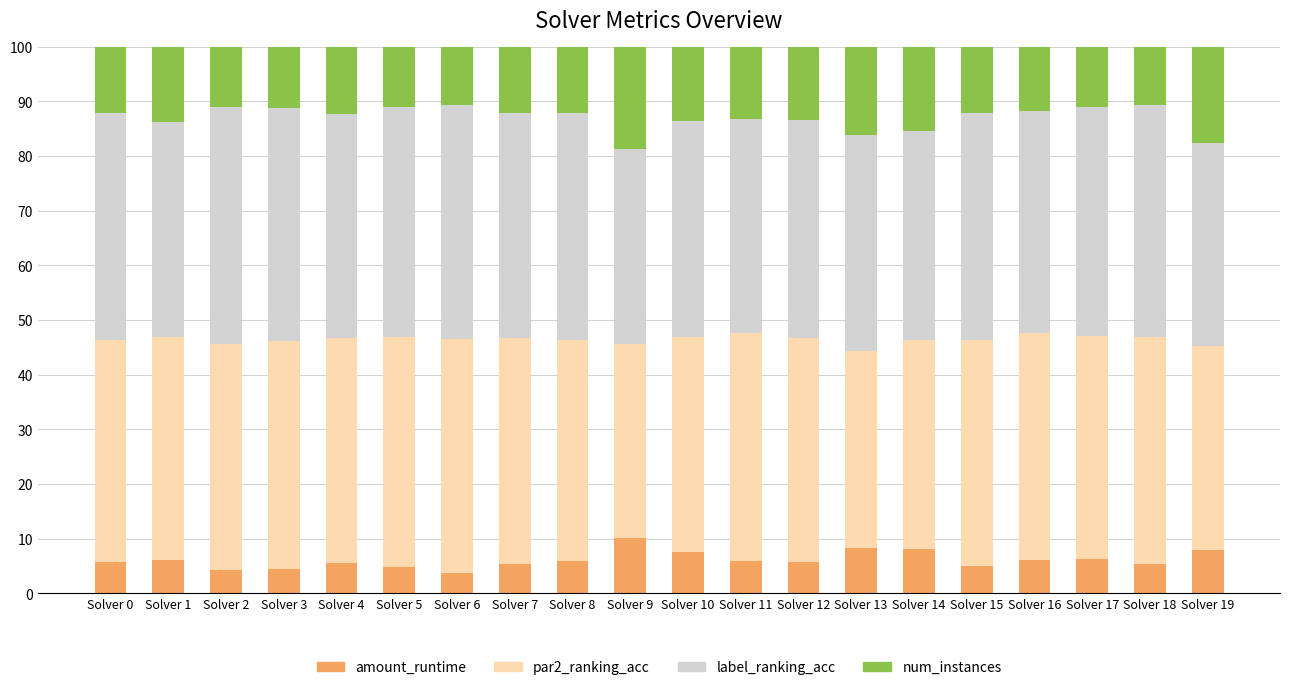

The value of amount_runtime at Solver 1 is 6.1. True or false?

True